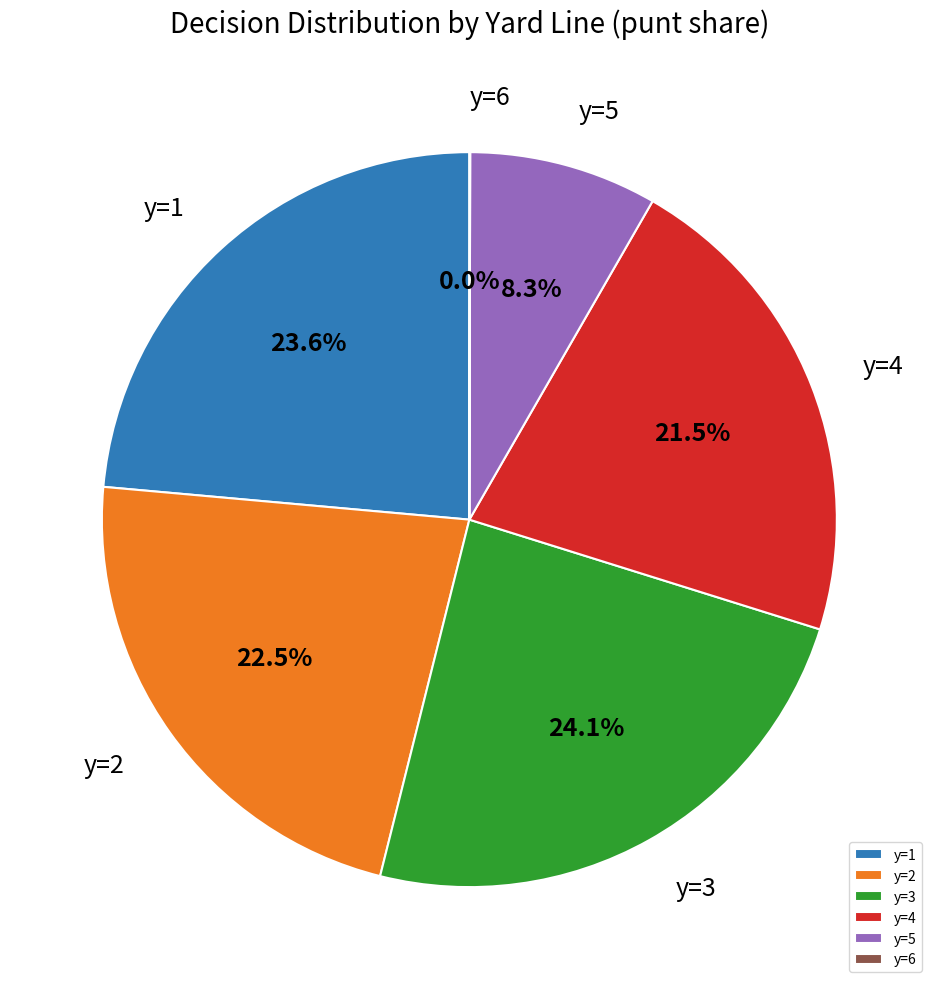

What is the total percentage of y=2 and y=5?

30.8%